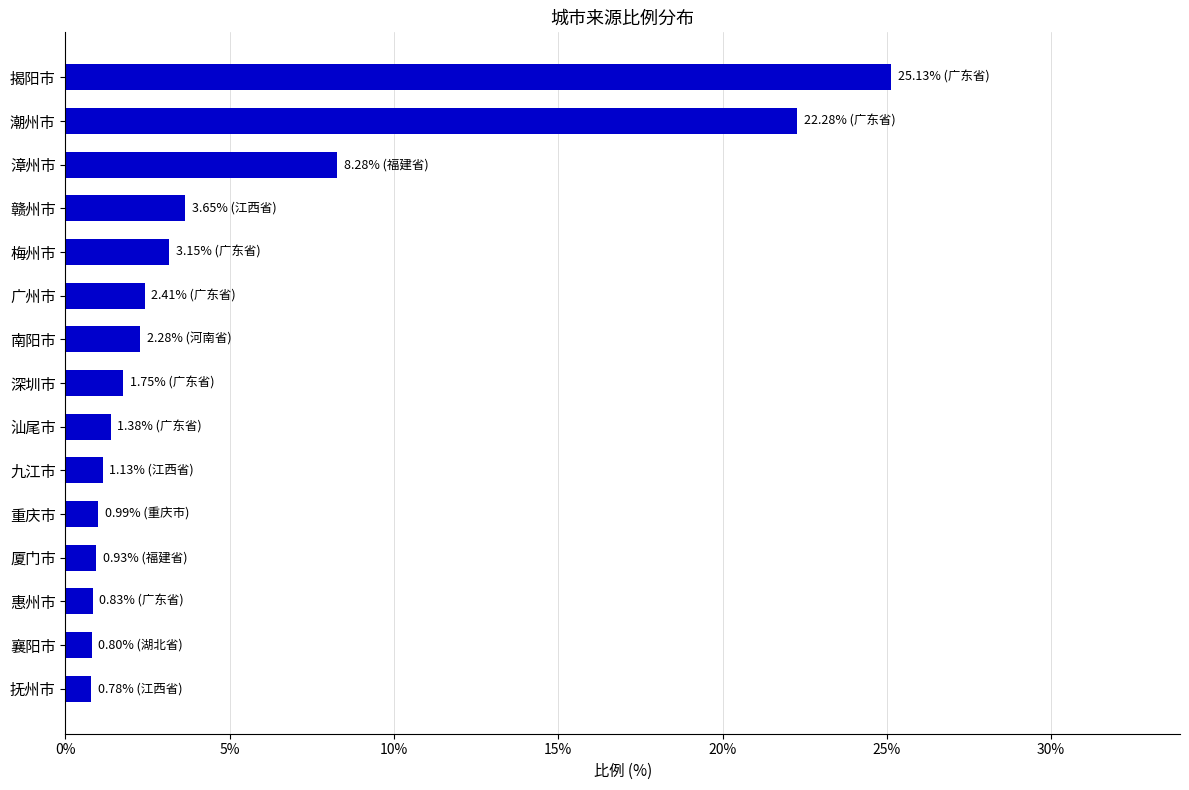

What is the average value?

5.1